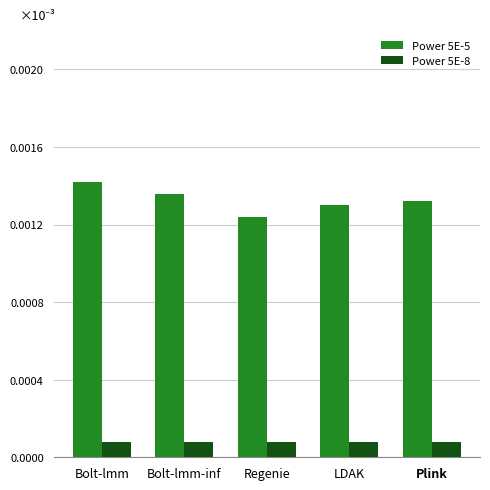

List the series in order of their overall mean, highest first.

Power 5E-5, Power 5E-8